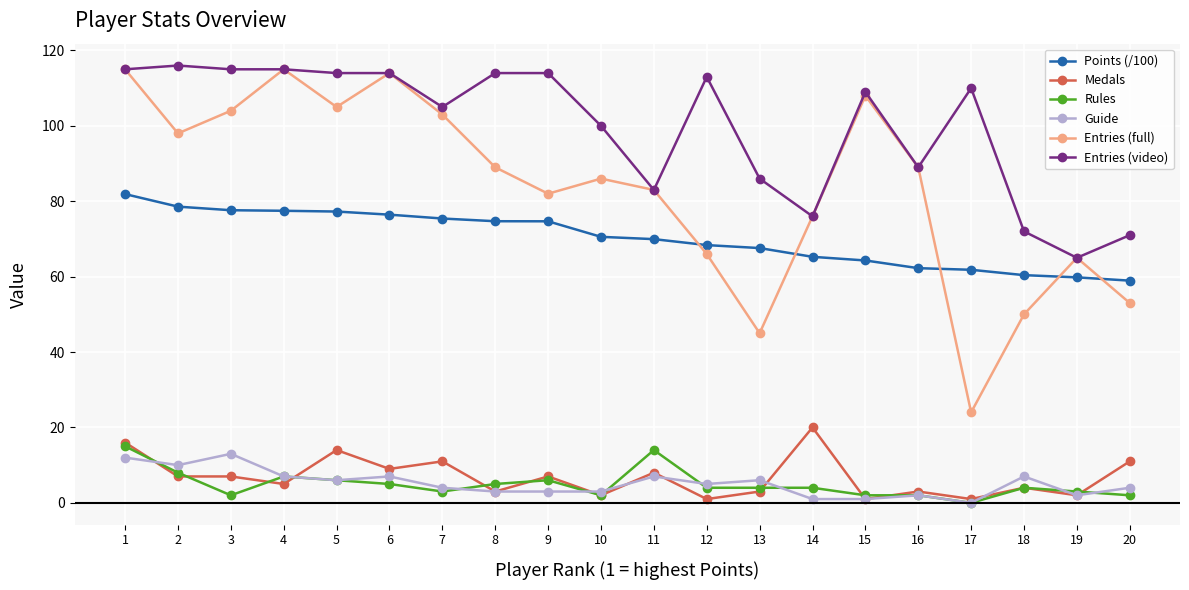

What is the highest value of the Rules series?

15.0